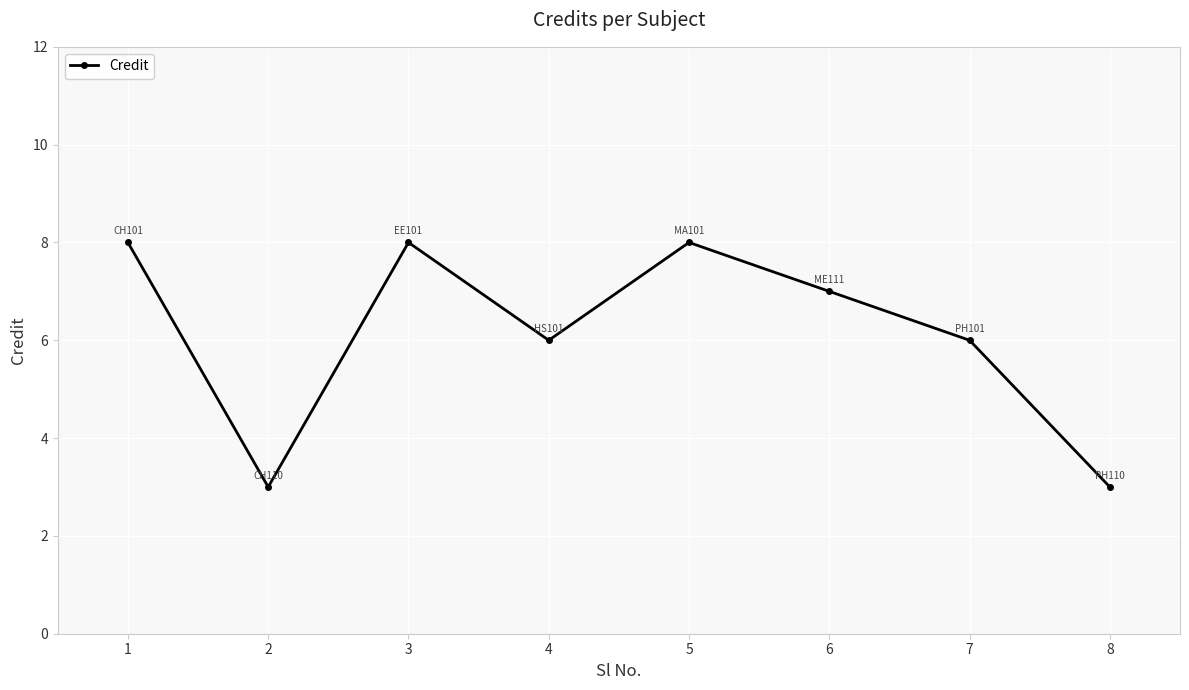

How many interior local valleys (lower than both neighbors) does the data have?

2